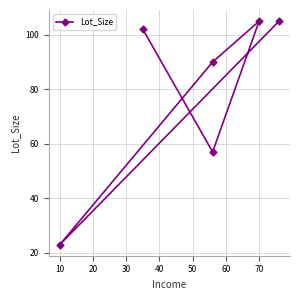

True or false: there are more than 2 points higher than both neighbors.

False